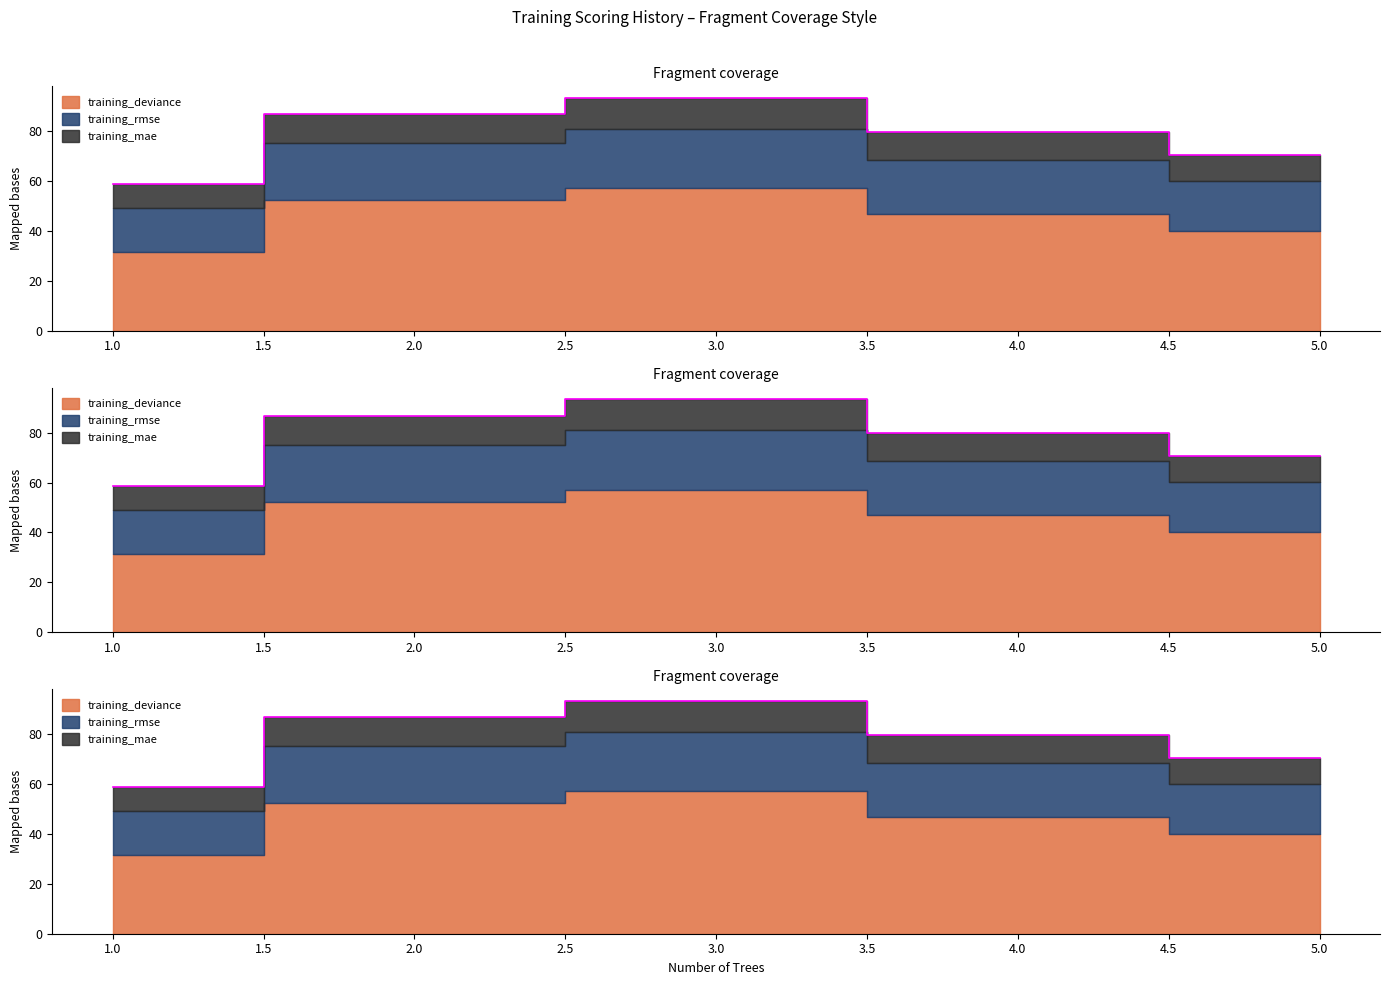

What is the value of the training_mae point at the 4th from the left?

79.8